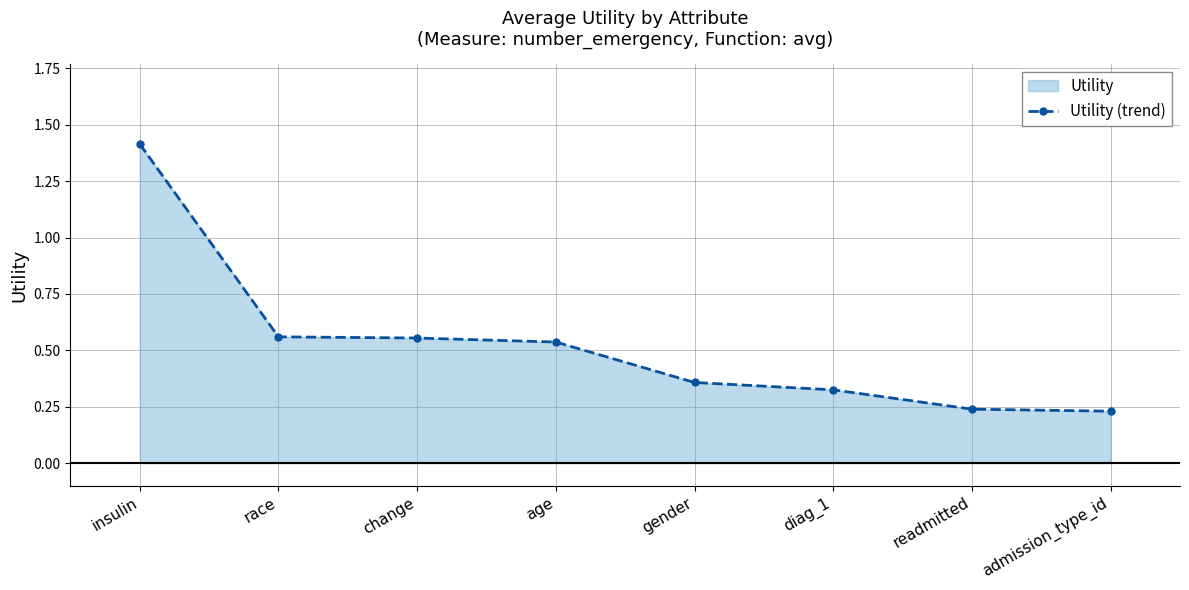

How many lines are shown in the chart?

1